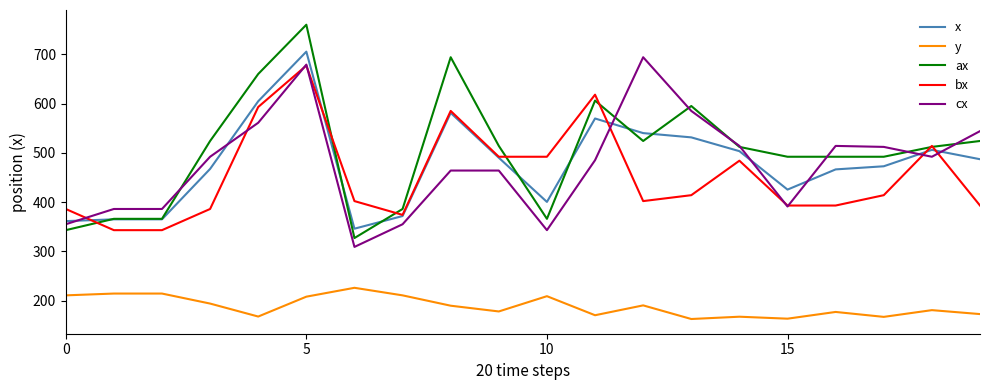

Which series has the widest spread of values?

ax